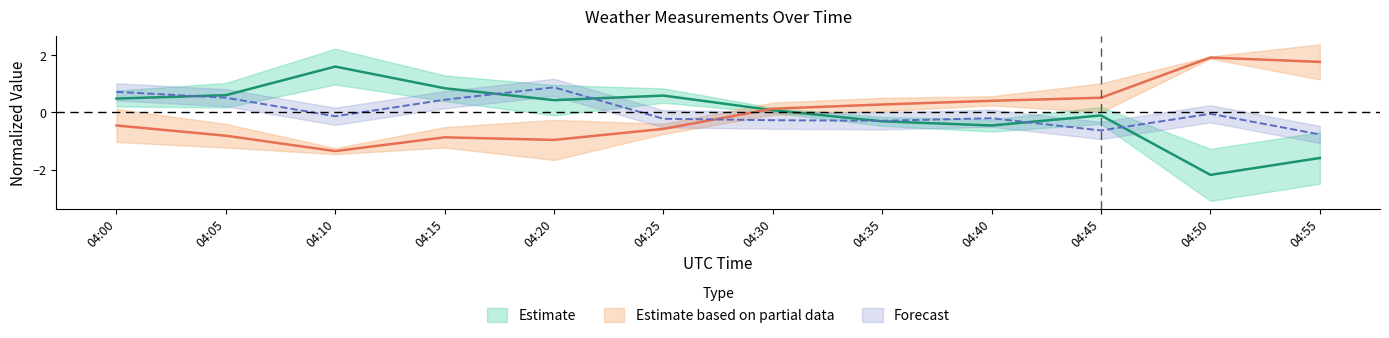

Does the chart have visible grid lines?

No